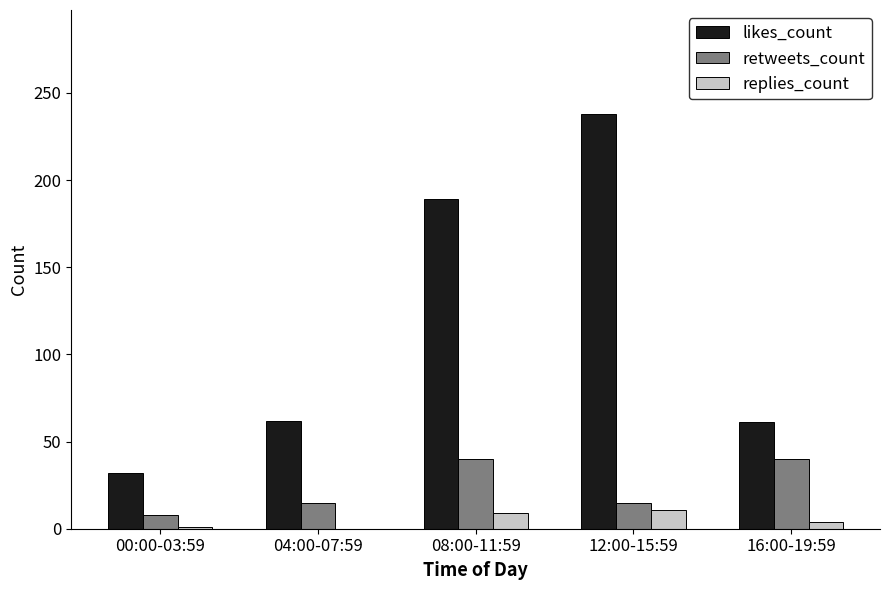

Which series changed the most between 04:00-07:59 and 08:00-11:59?

likes_count